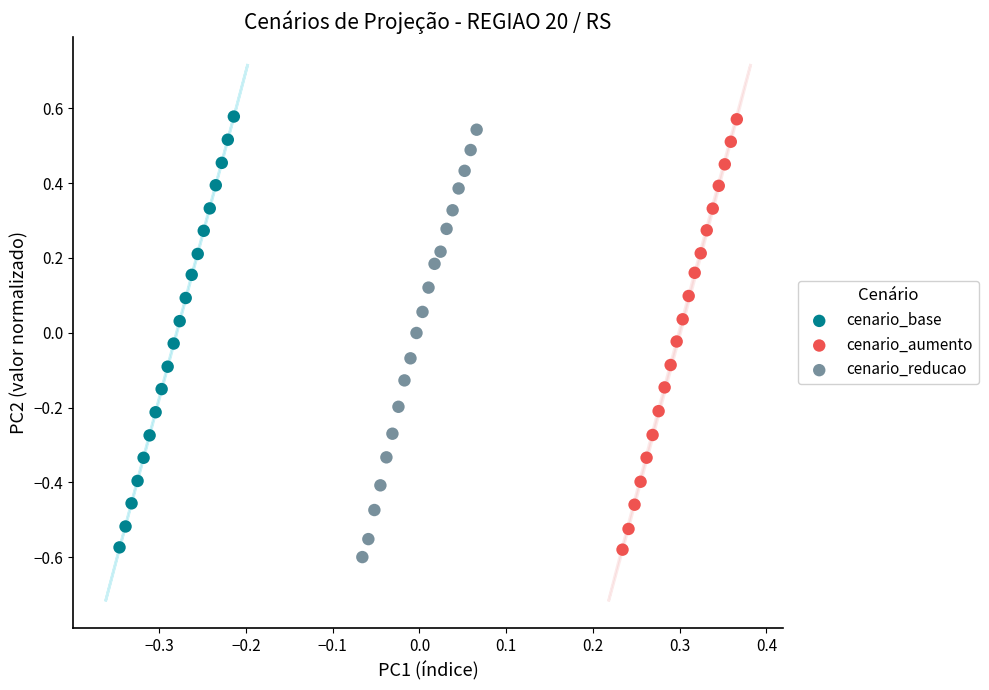

What are all the series names shown in the legend?

cenario_base, cenario_aumento, cenario_reducao